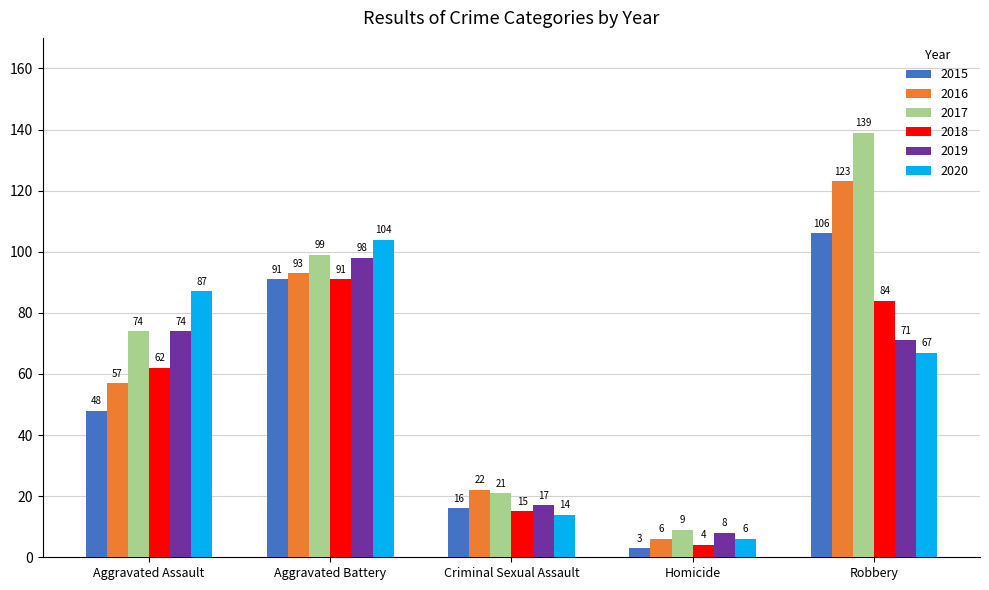

The 2016 series shows 188 at Robbery. True or false?

False